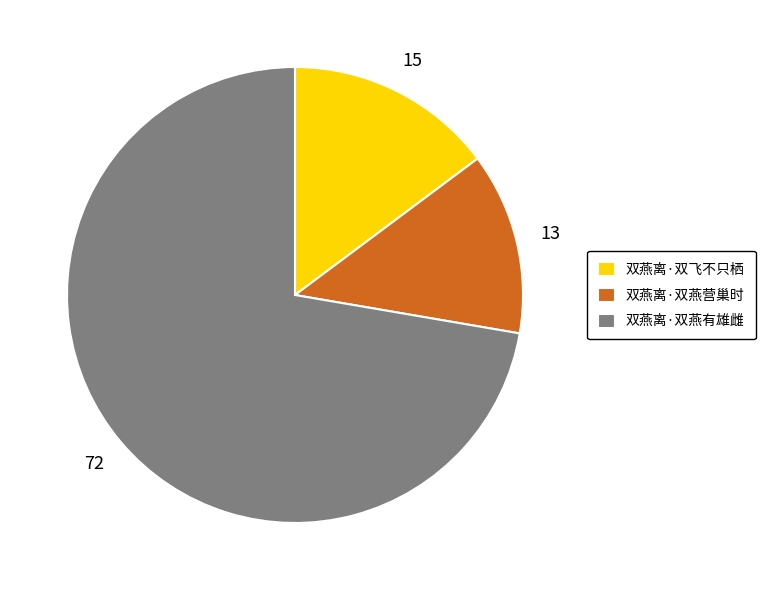

Is it true that 双燕离·双燕有雄雌 is 83% of the pie?

False